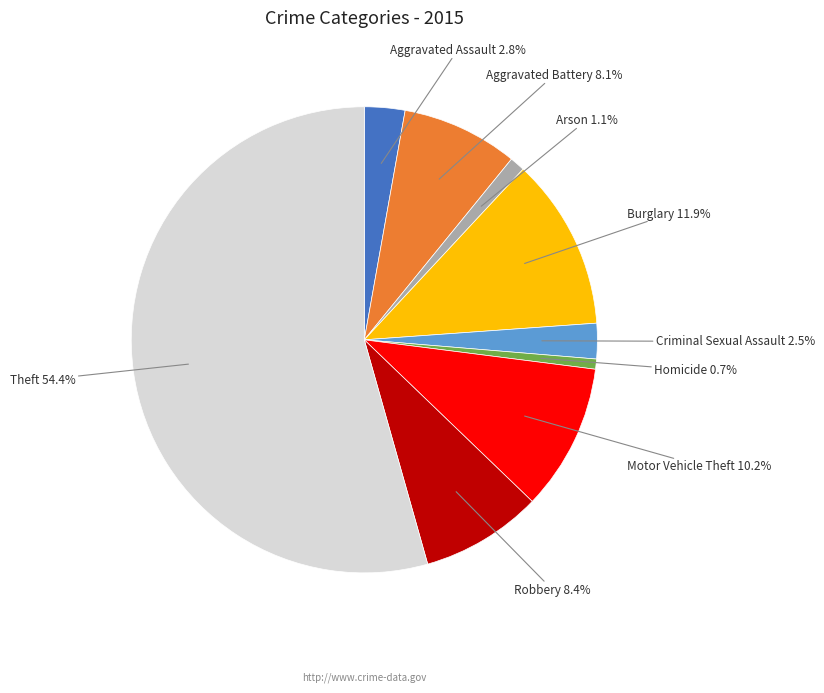

What percentage is NOT represented by Robbery?

91.6%